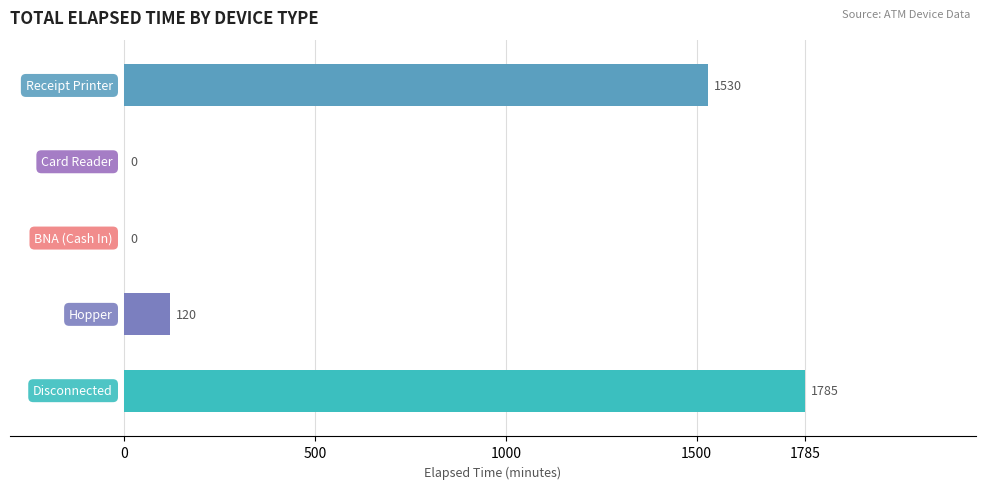

What is the sum of all values?

3435